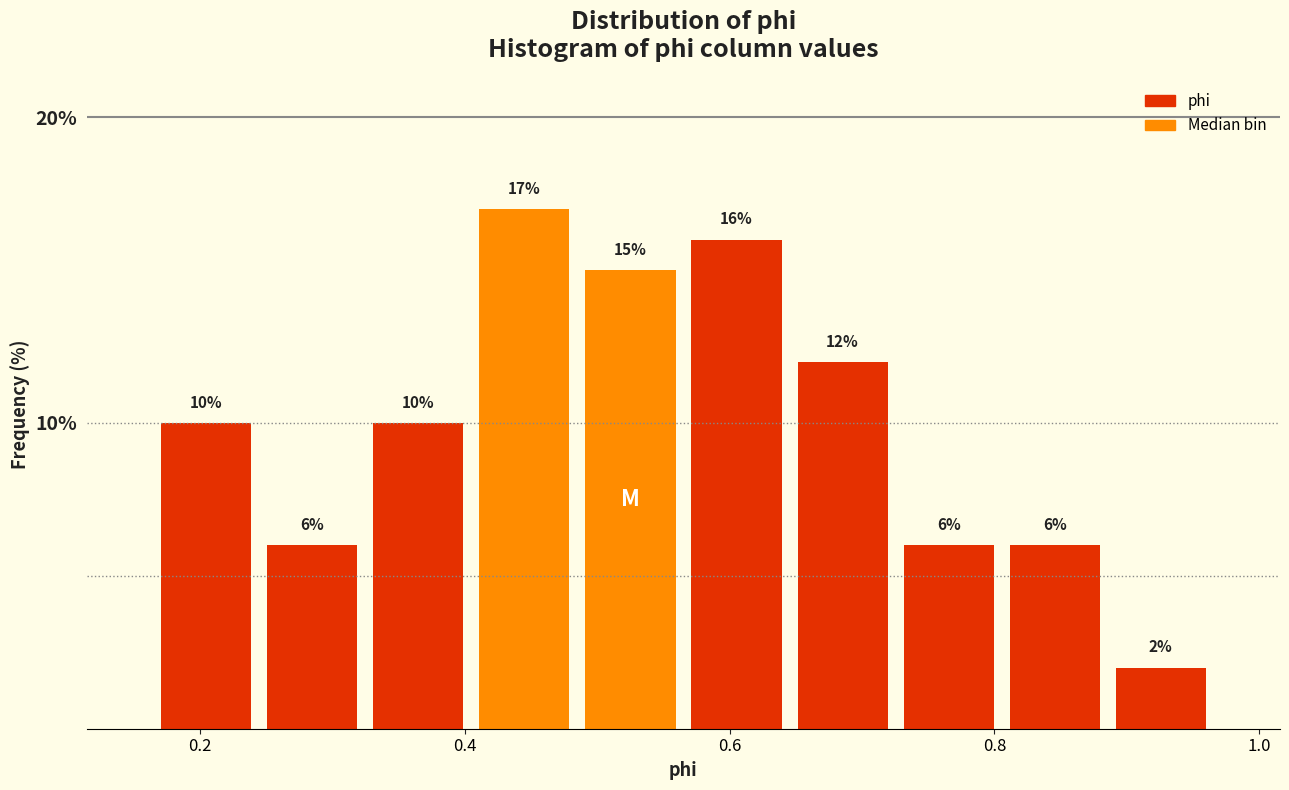

What is the height of the bar covering 0.32 to 0.40 on the x-axis? The bar edges are not printed on the chart, so give them approximately, as read against the axis.

10